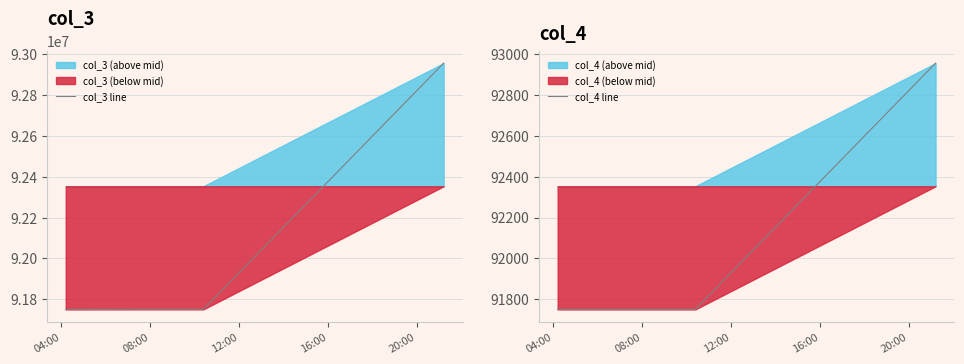

List the series in order of their peak value, lowest first.

col_4 line, col_3 line